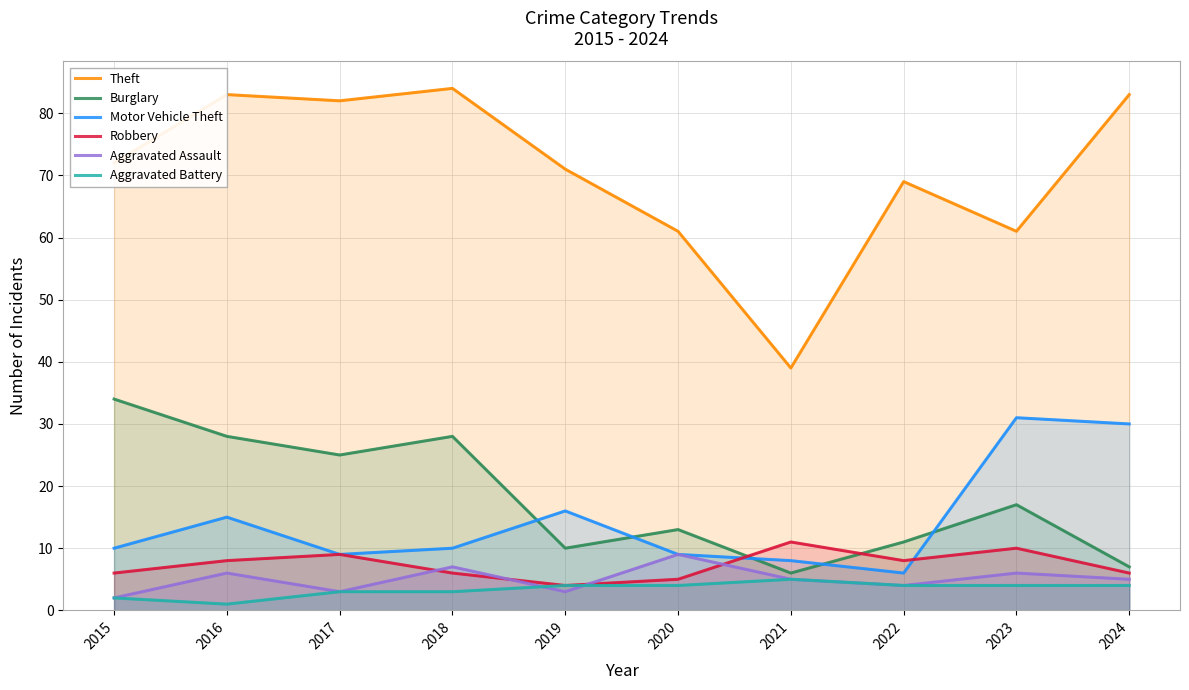

How many lines are shown in the chart?

6